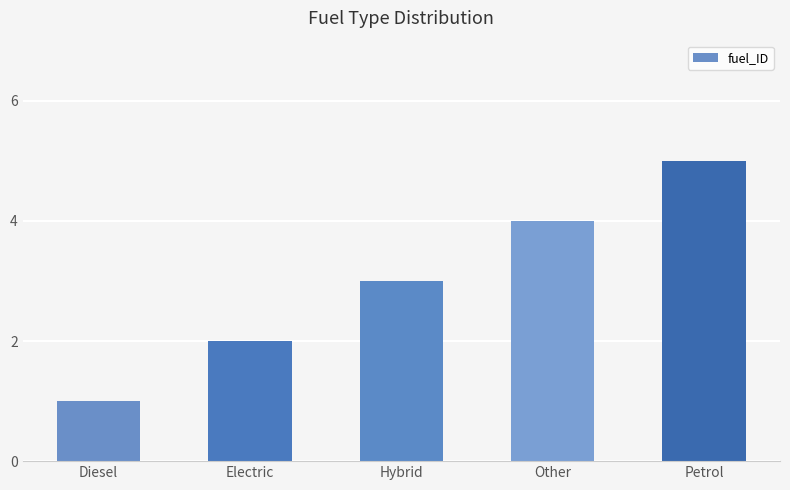

How many values are between 2 and 4?

3